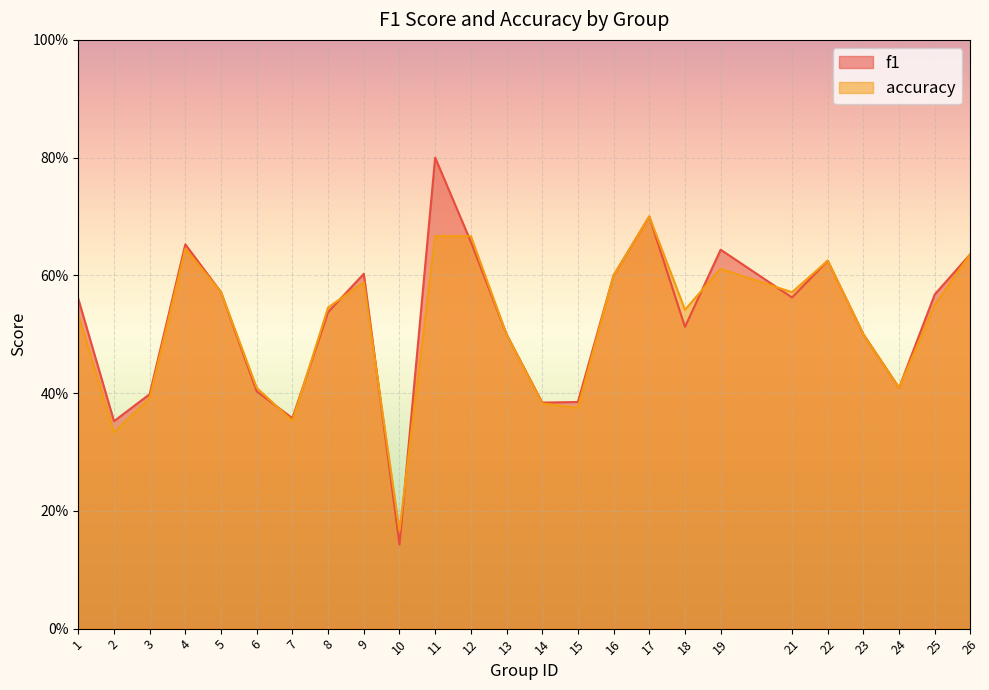

What value does the accuracy series have at 16?

0.6